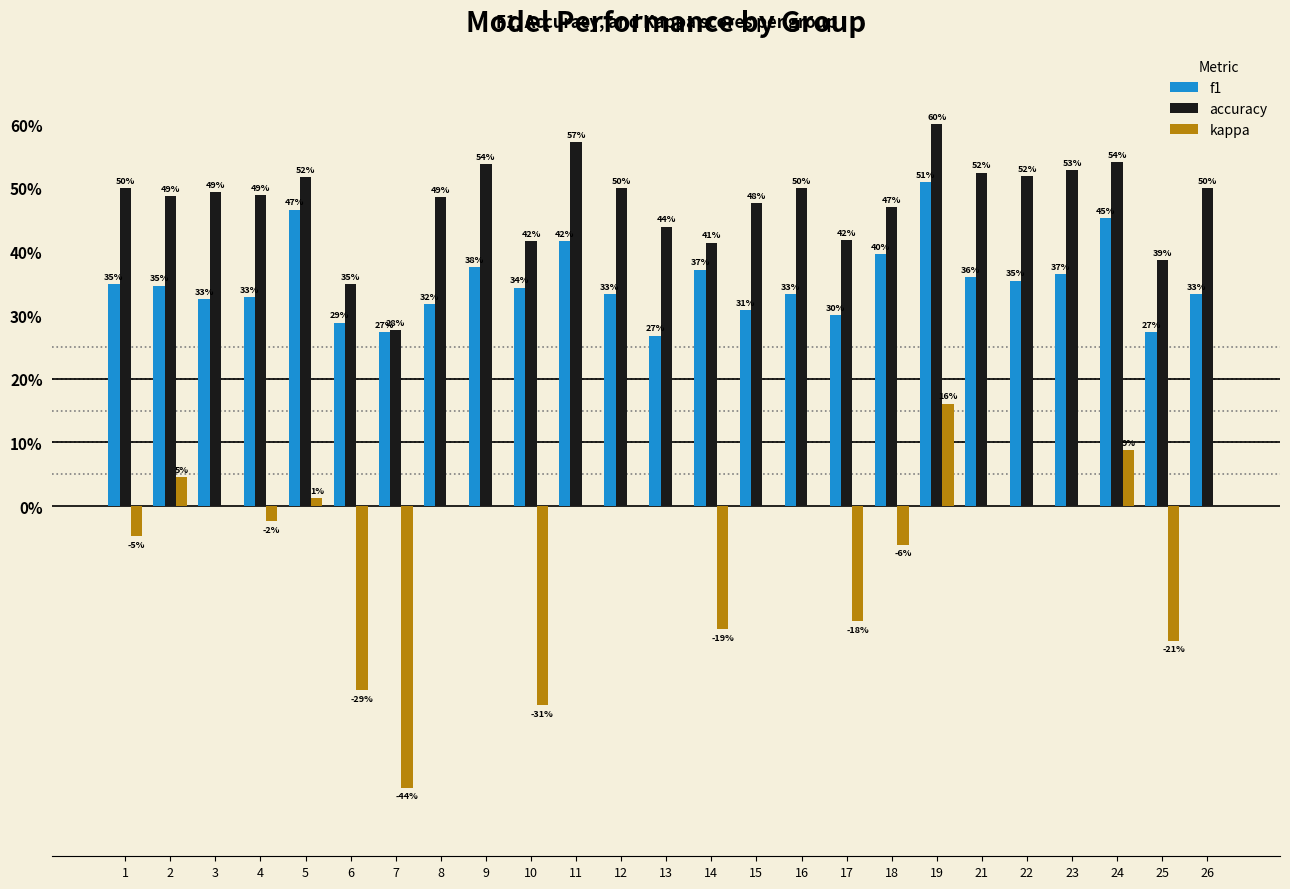

What are all the series names shown in the legend?

f1, accuracy, kappa